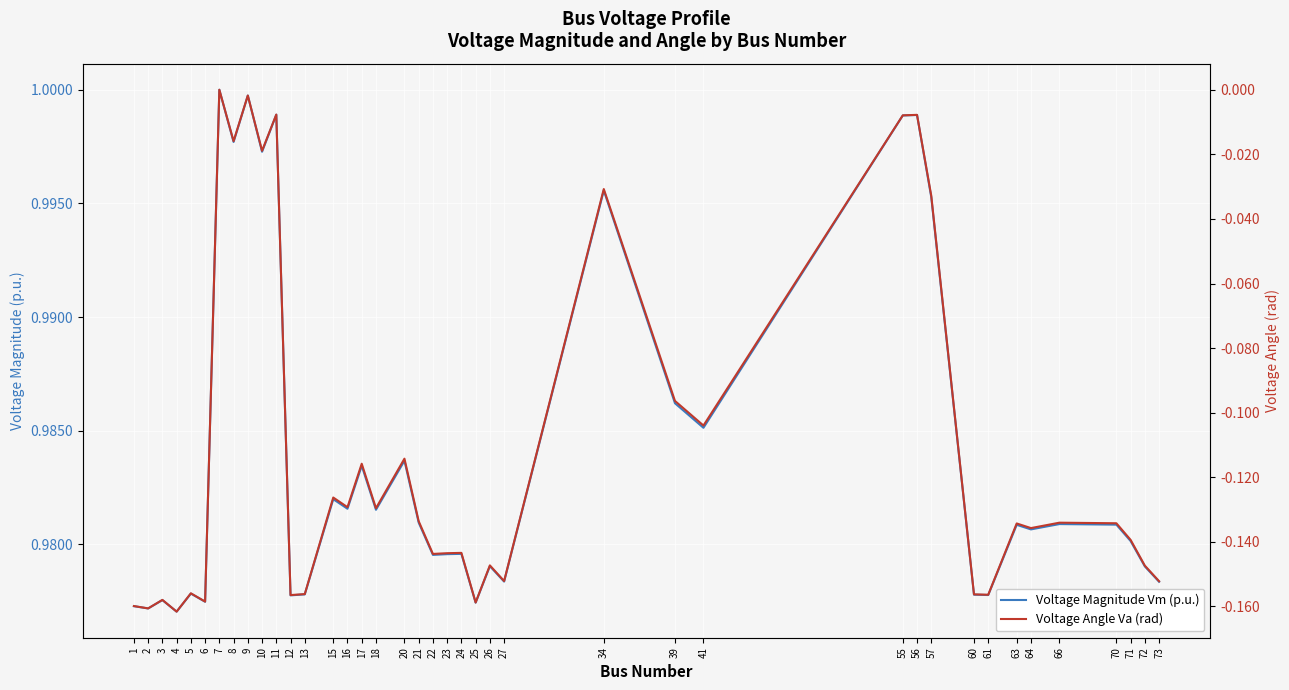

What is the maximum value shown in the chart?

1.0